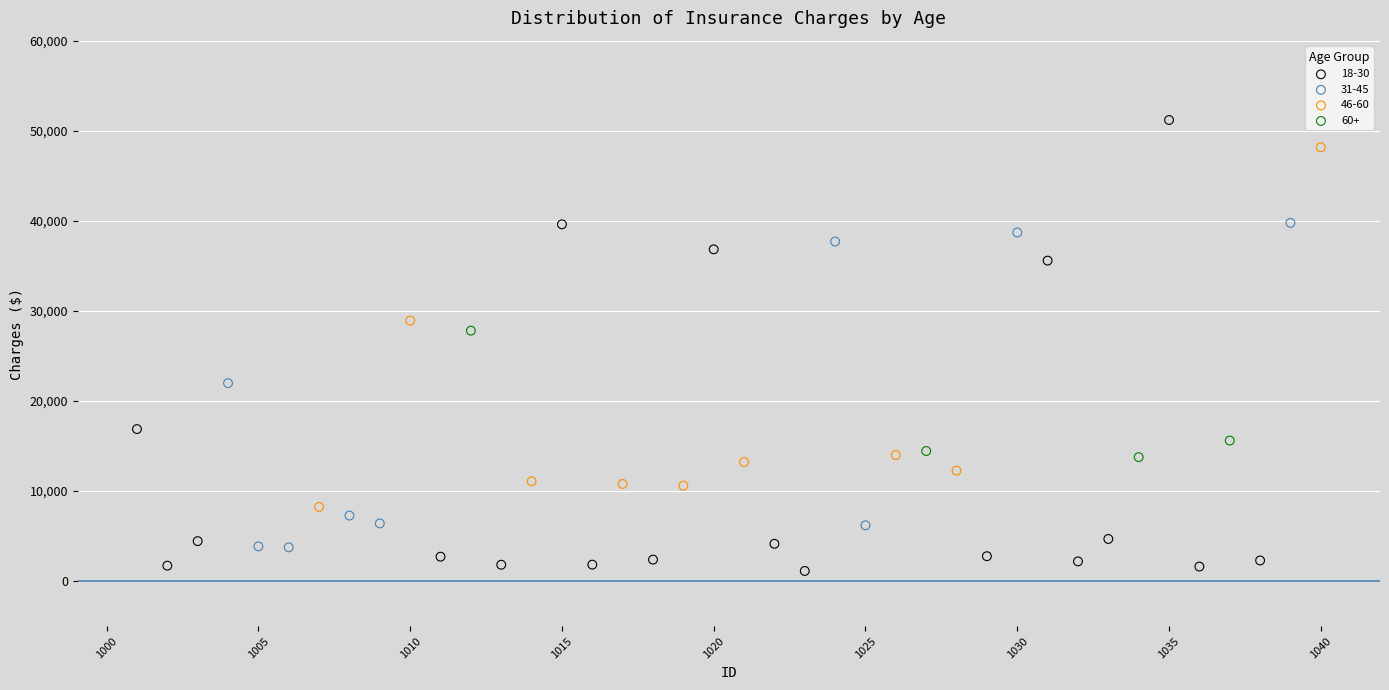

Which series contains the lowest Y value?

18-30